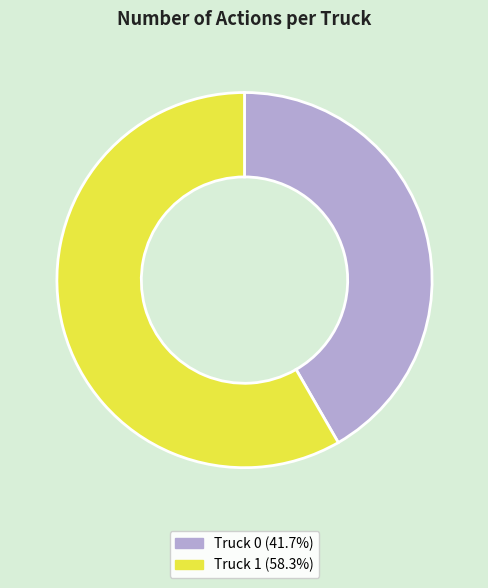

Is there any slice that represents more than half of the pie?

Yes